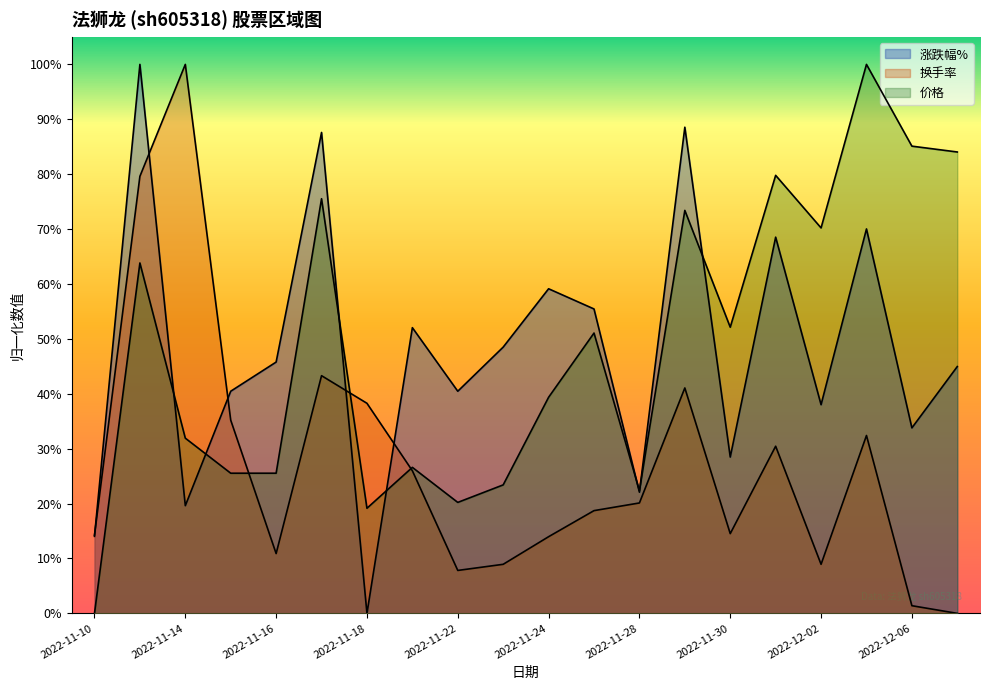

Is it true that 价格 equals 0.8 at 2022-12-01?

True